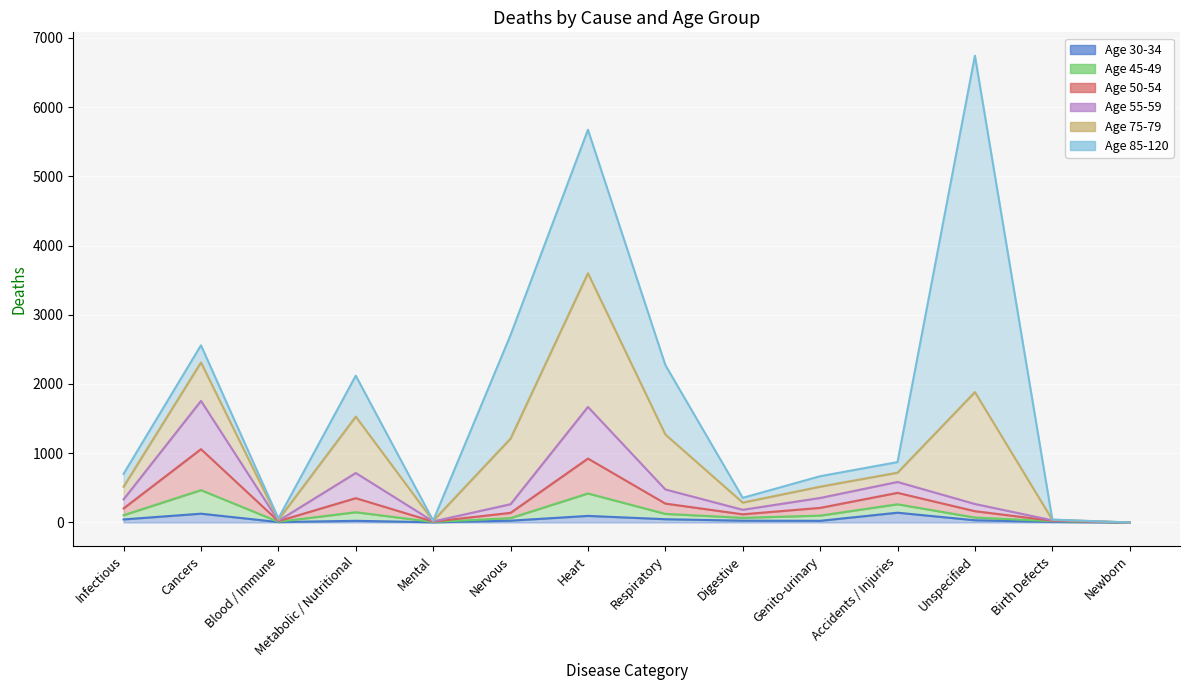

Where does the 50-54 series first go above 203?

Cancers